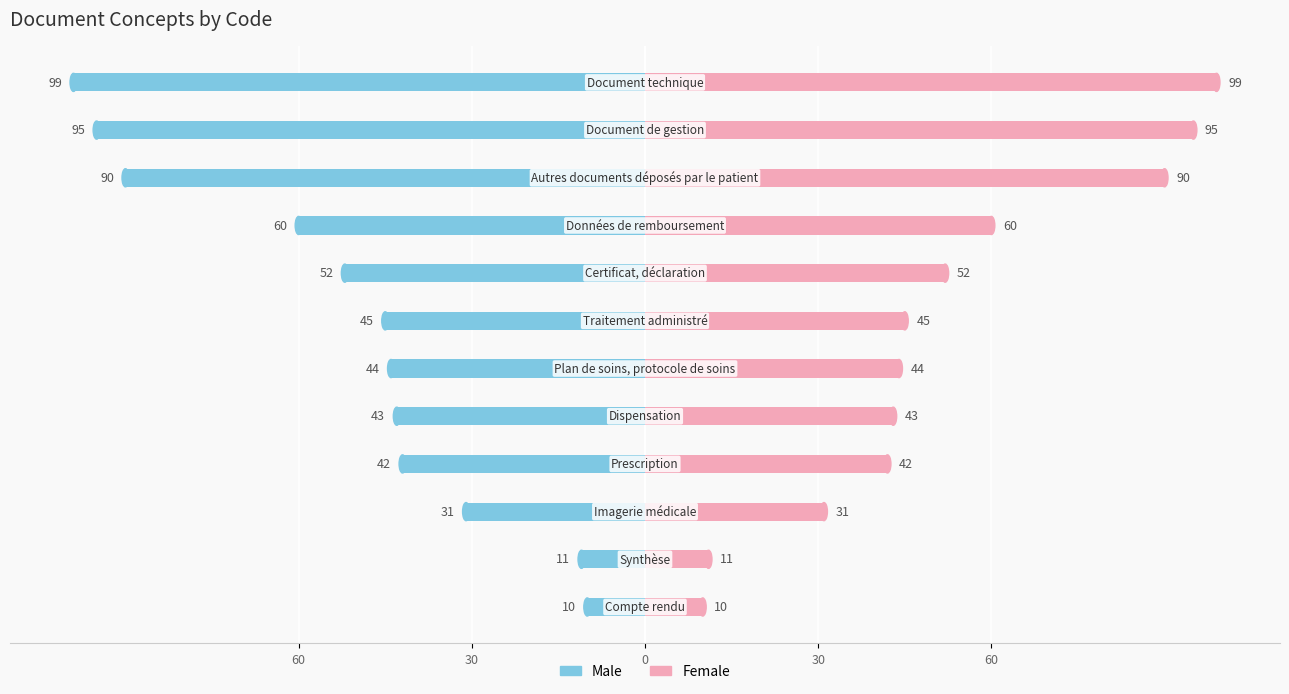

At how many categories does at least one series exceed -39?

12